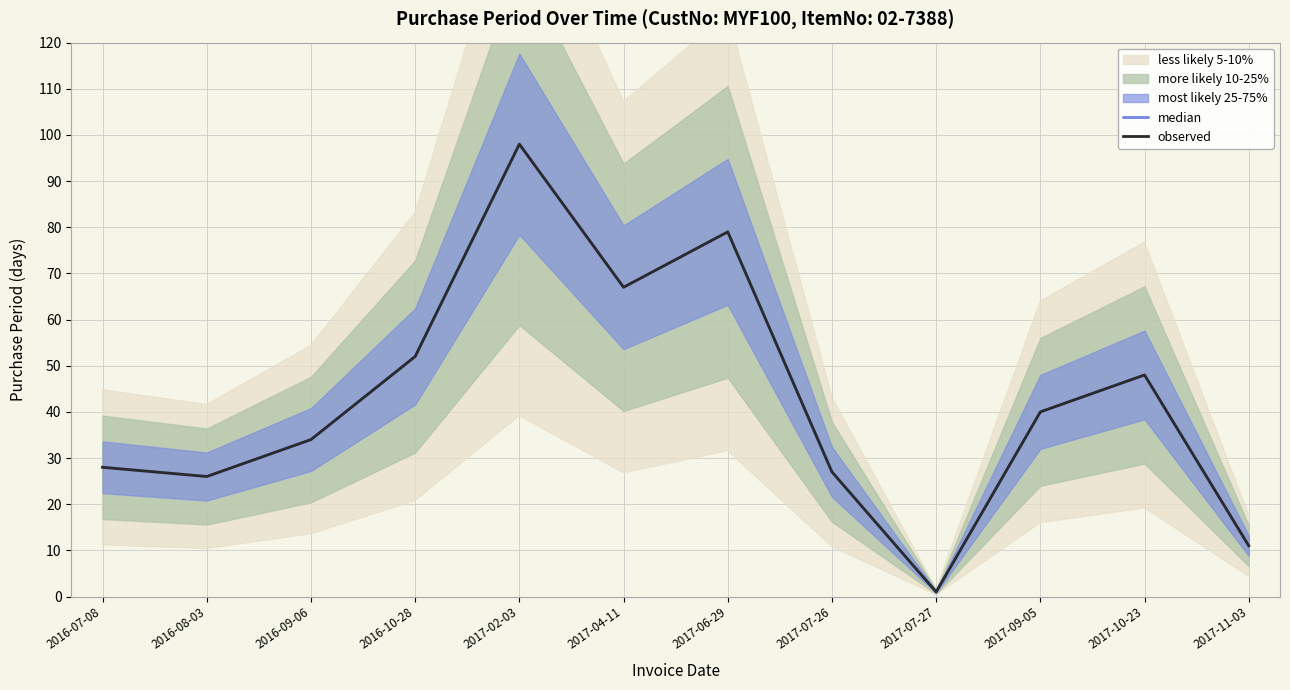

Which series has the largest total across all categories?

median